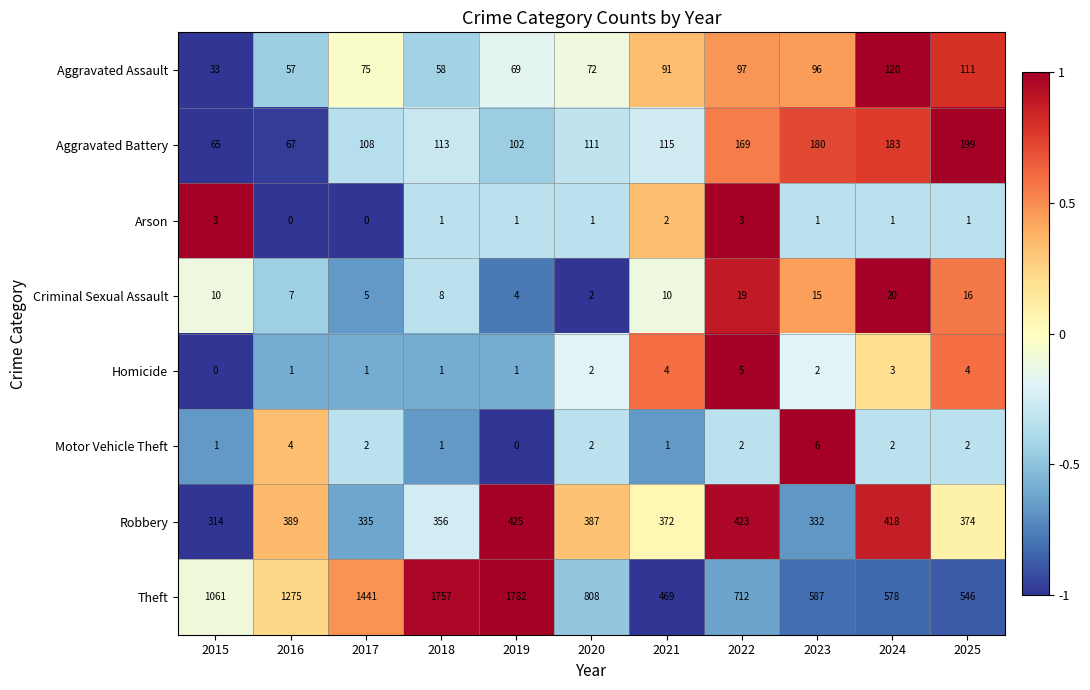

Where does the Motor Vehicle Theft series first go above 2?

2016